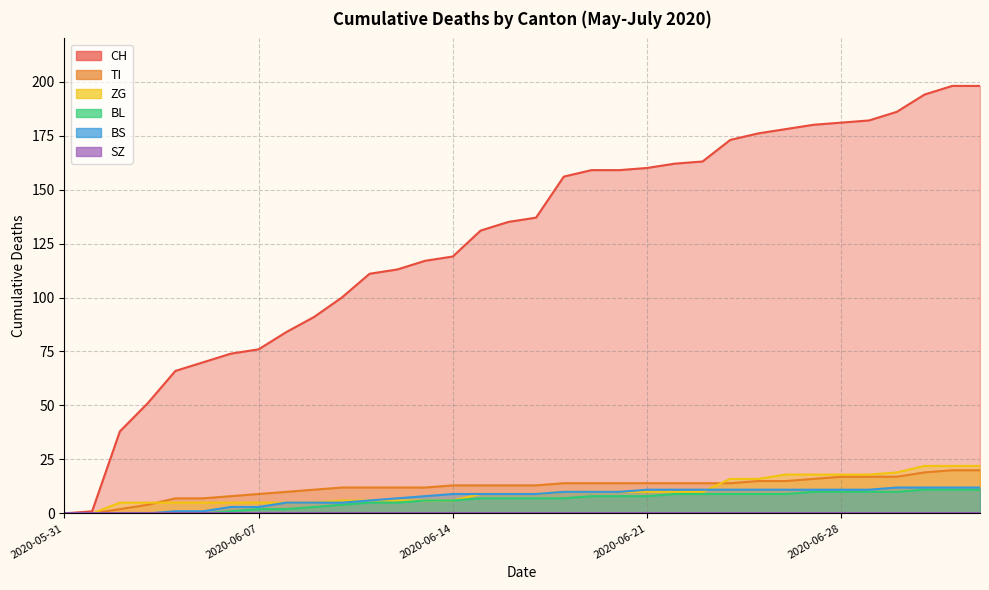

What is the difference between the maximum and minimum values in the CH series?

198